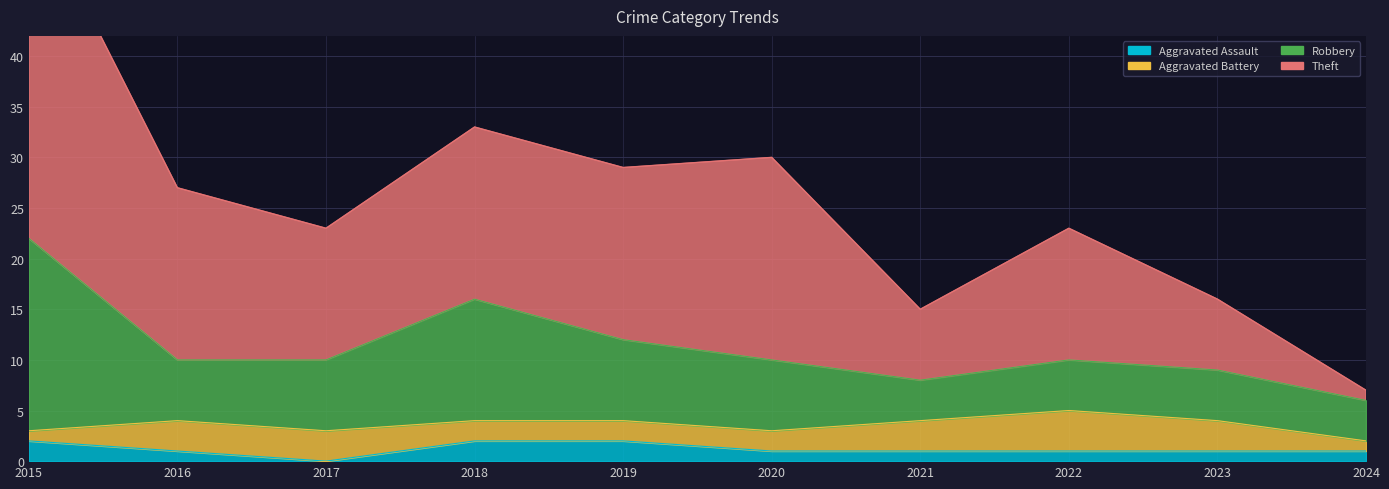

The Aggravated Assault series shows 1 at 2024. True or false?

True